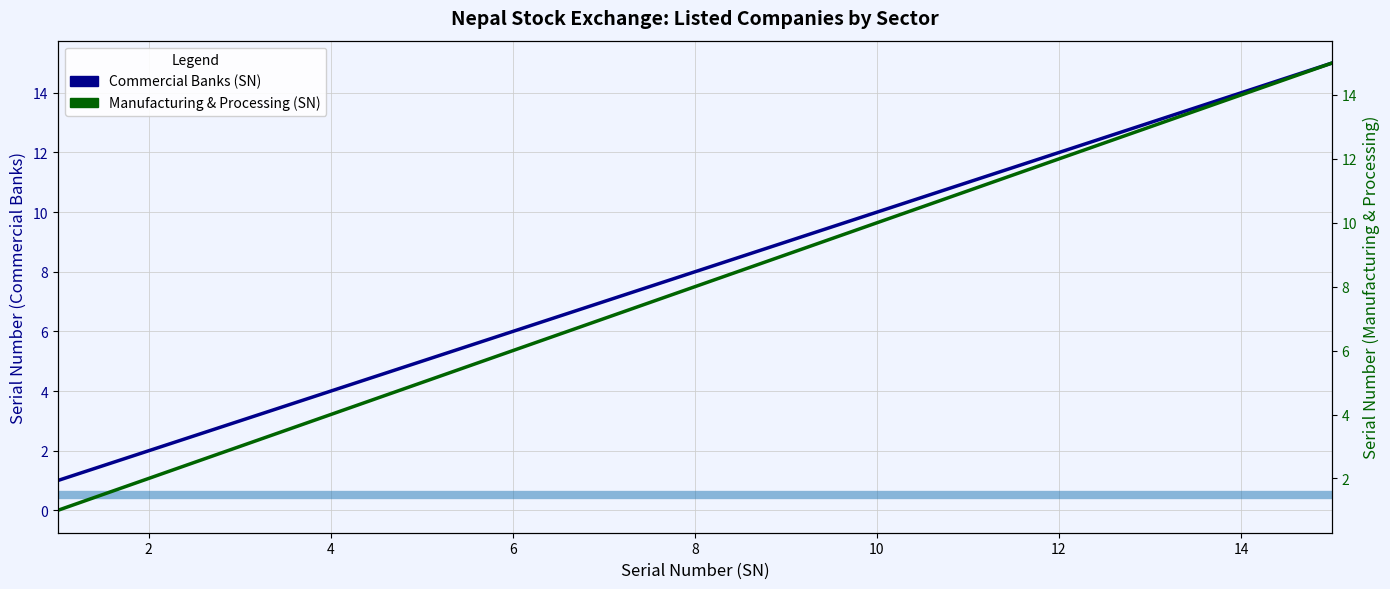

What is the average value of the Manufacturing & Processing (SN) series?

8